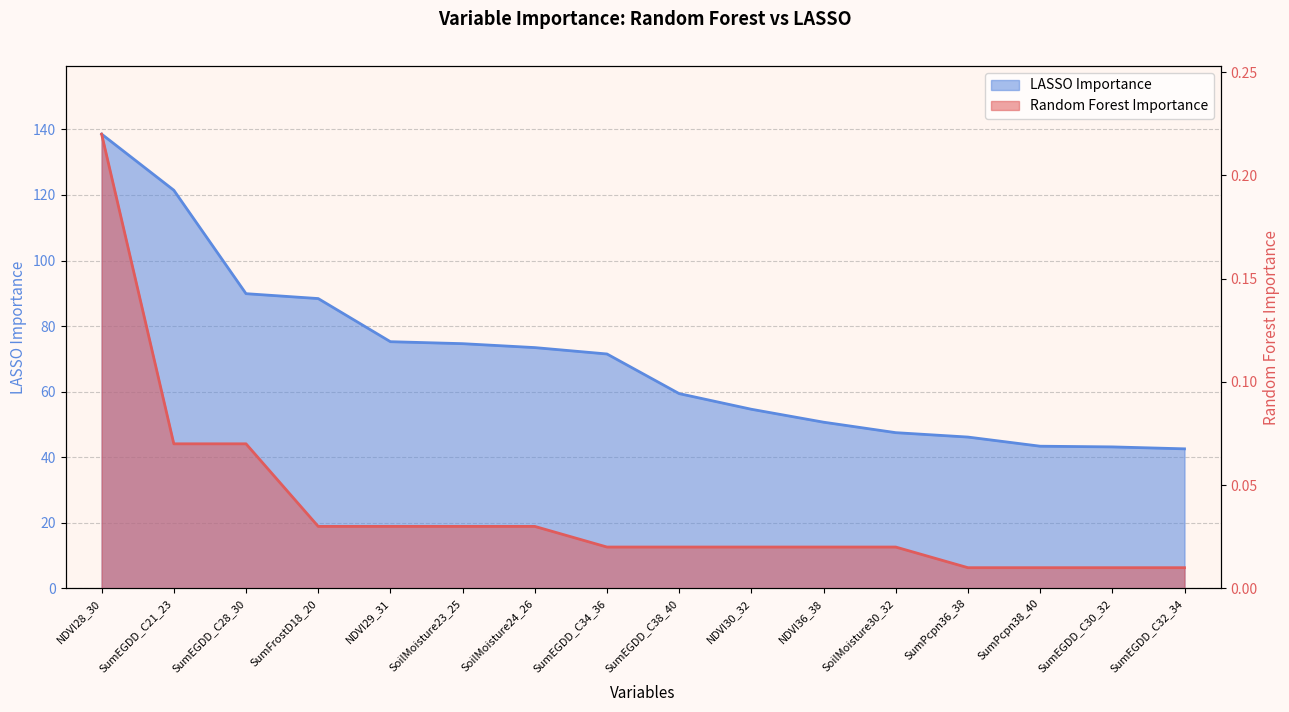

Does the chart display data point markers on the line(s)?

No